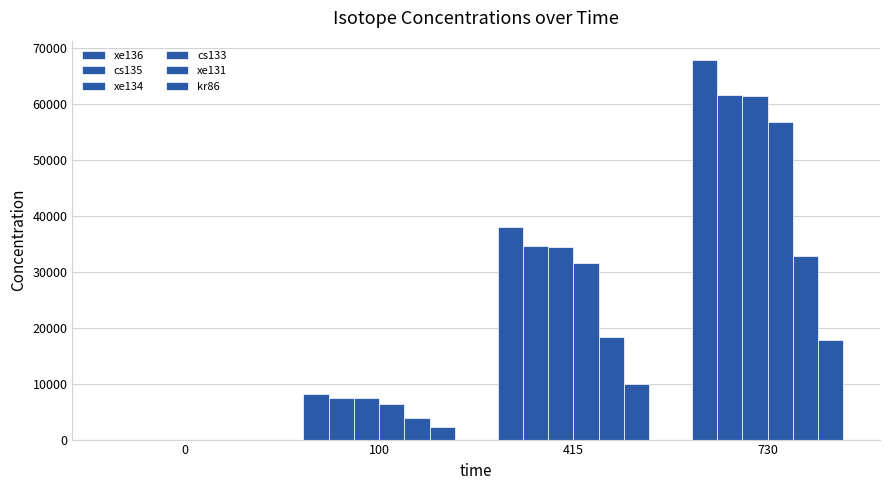

What is the difference between the highest and lowest values at 100?

6077.7